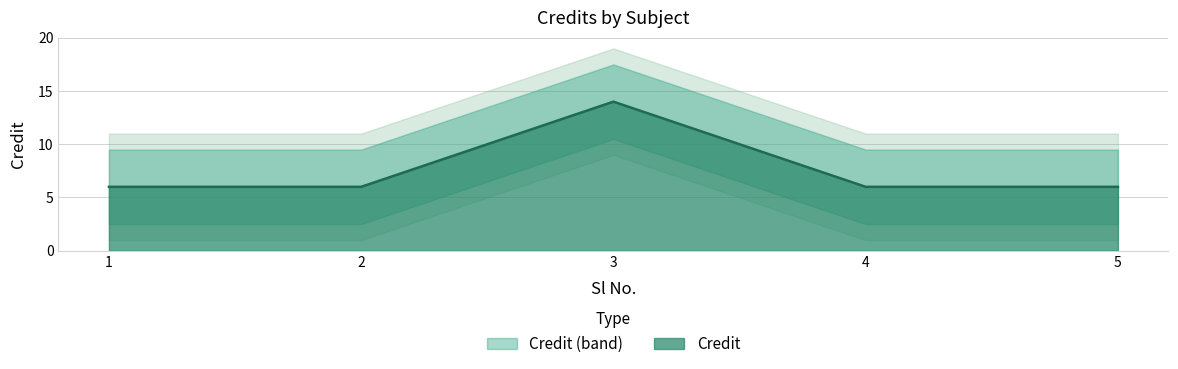

List the labels in order of value, smallest first.

1, 2, 4, 5, 3